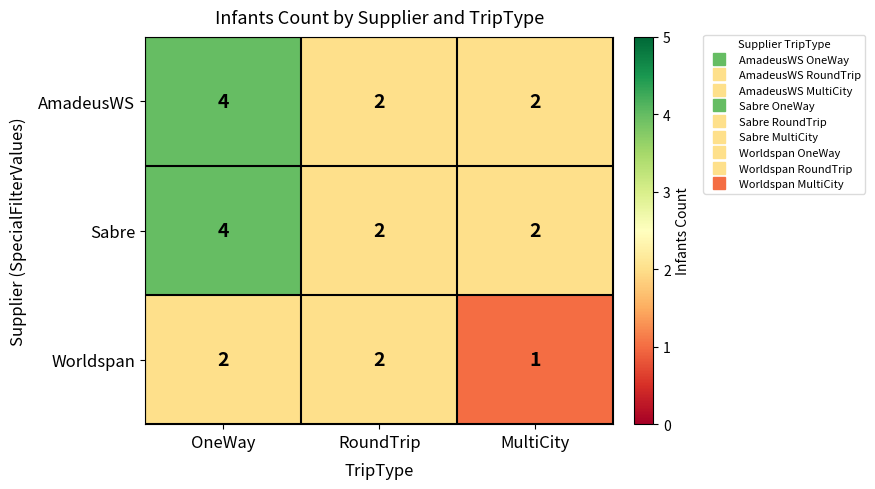

The AmadeusWS series shows 3 at MultiCity. True or false?

False